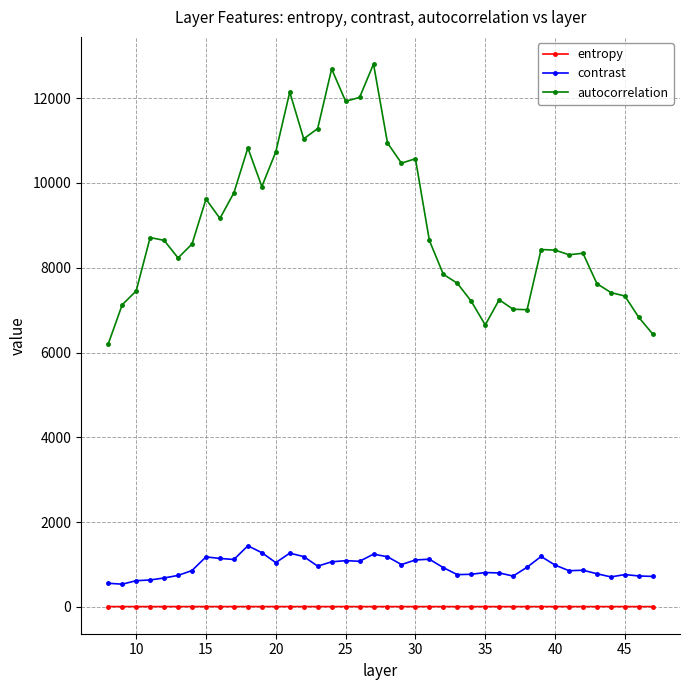

What is the value of the contrast point at the 38th from the left?

763.2